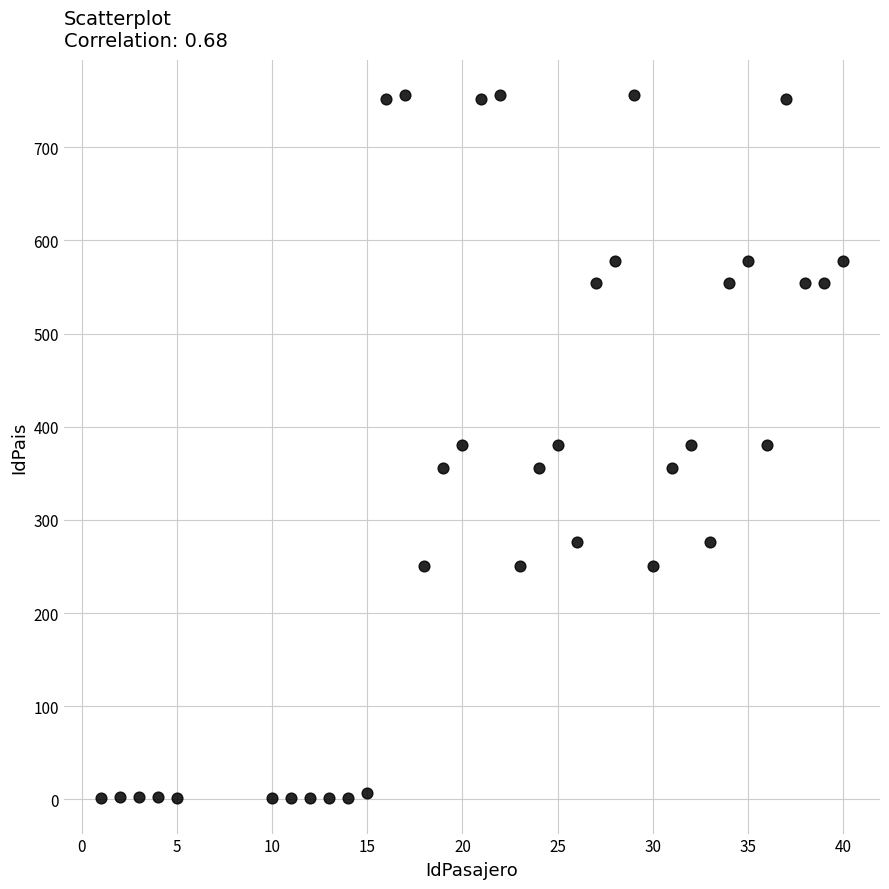

What is the range of Y values (max minus min)?

755